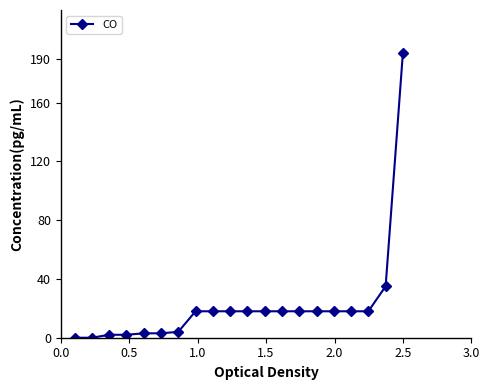

What is the maximum value shown in the chart?

194